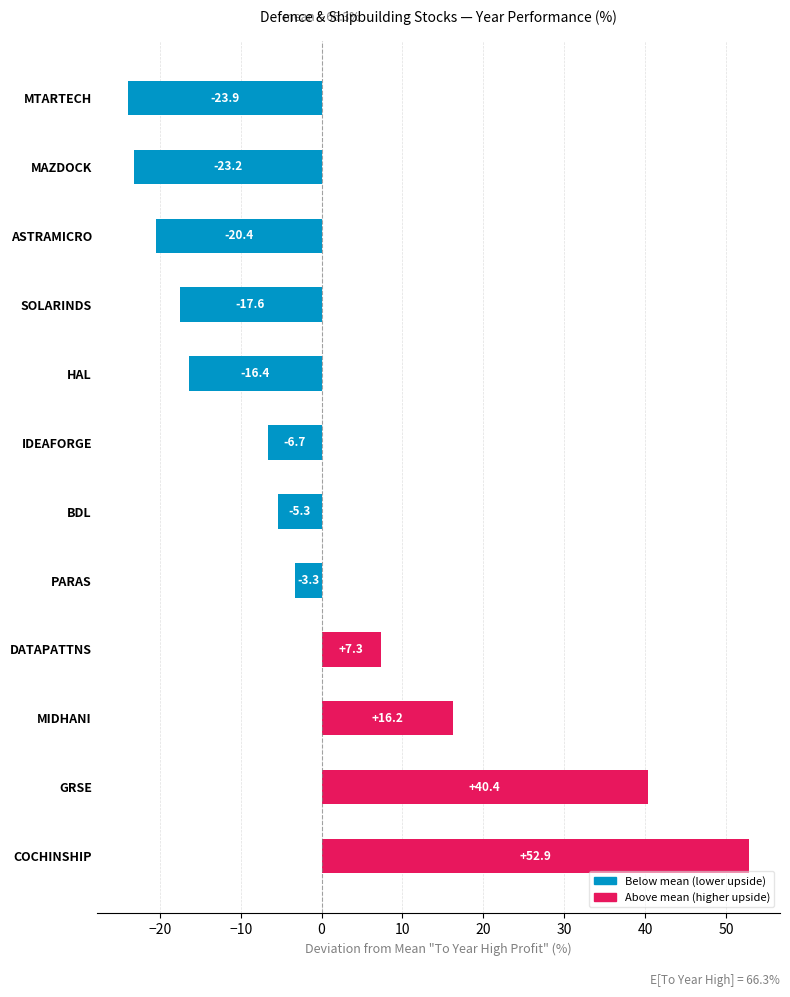

Reading bottom to top, list all the values displayed in this chart.

COCHINSHIP=52.9	GRSE=40.4	MIDHANI=16.2	DATAPATTNS=7.3	PARAS=-3.3	BDL=-5.3	IDEAFORGE=-6.7	HAL=-16.4	SOLARINDS=-17.6	ASTRAMICRO=-20.4	MAZDOCK=-23.2	MTARTECH=-23.9